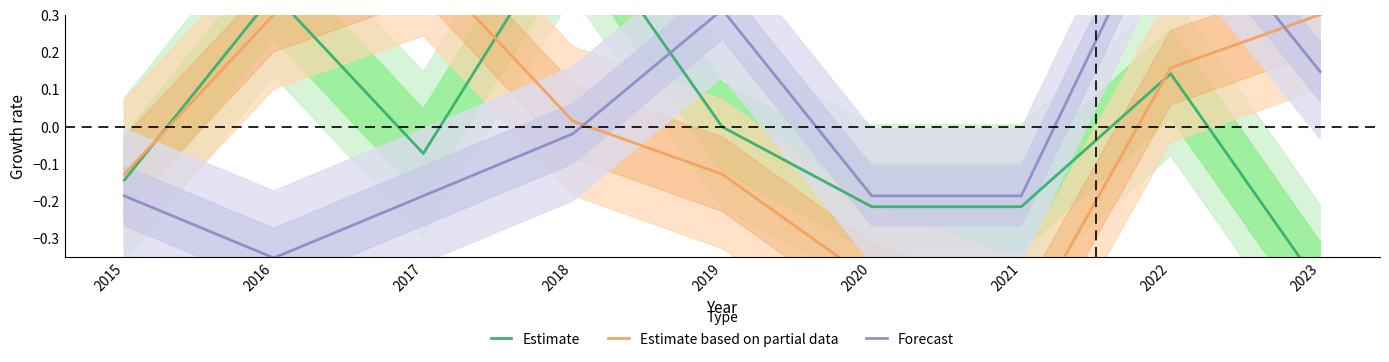

After their last crossing, which series has the higher values: Estimate or Estimate based on partial data?

Estimate based on partial data